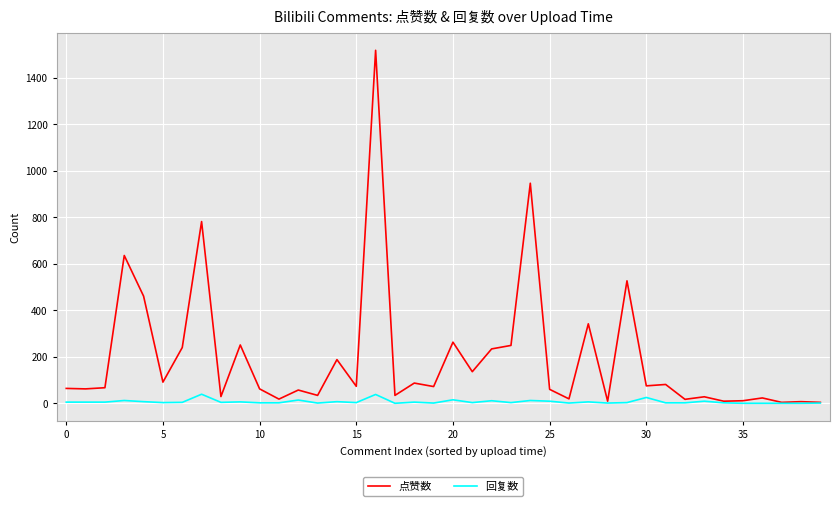

Which series has the largest total across all categories?

点赞数